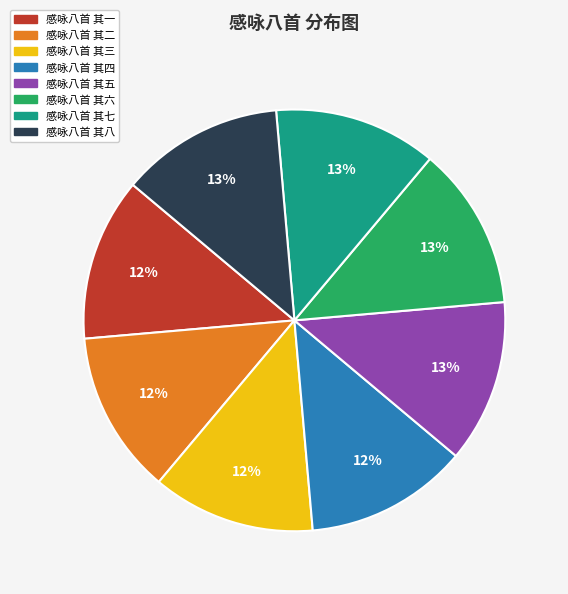

True or false: 感咏八首 其四 accounts for 12% of the total.

True